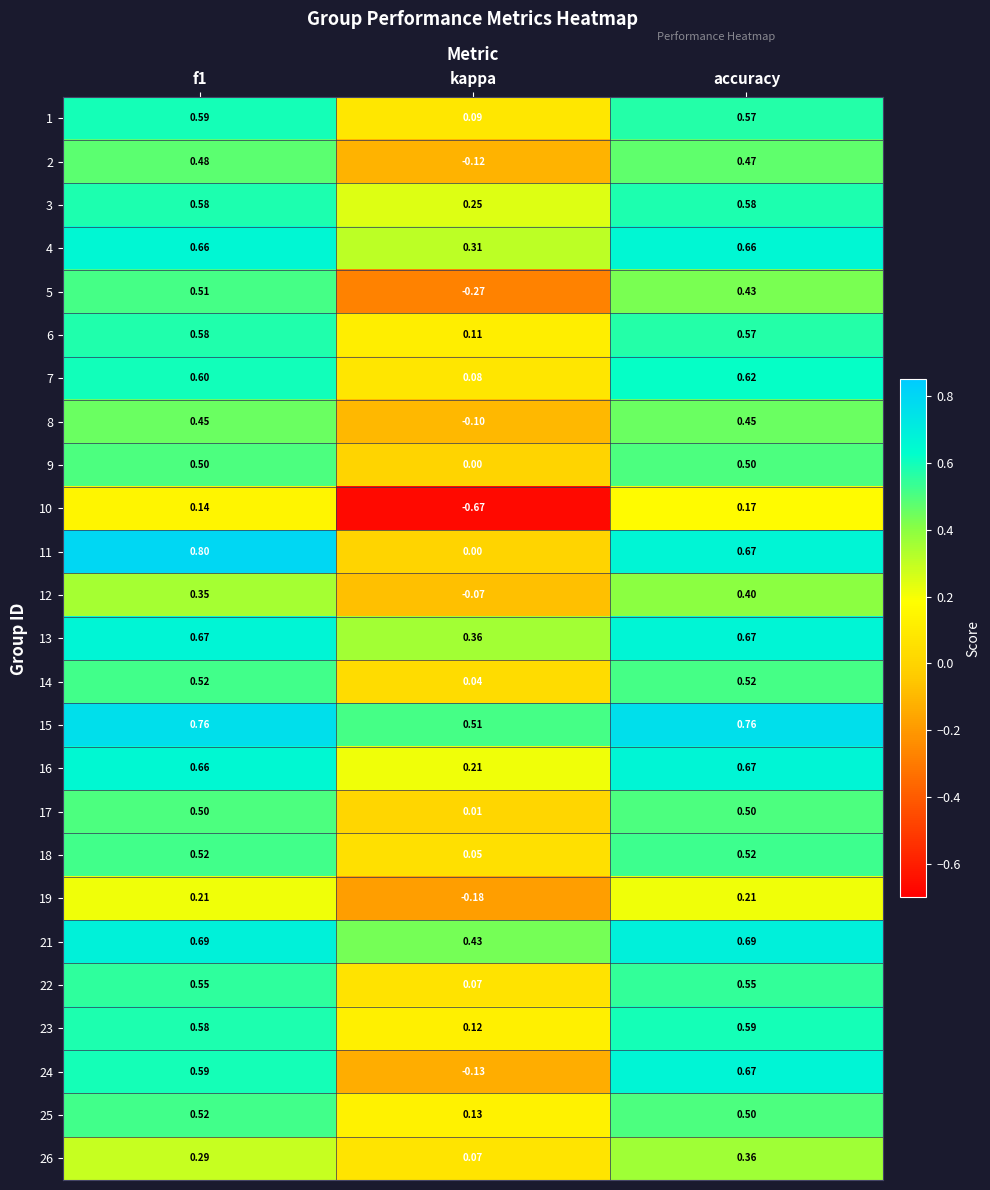

Where is 17 nearest to the value 0?

kappa